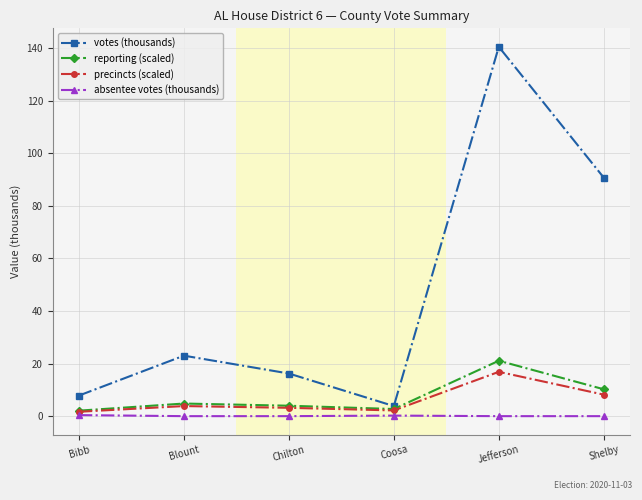

At which category is the sum across all series the highest?

Jefferson